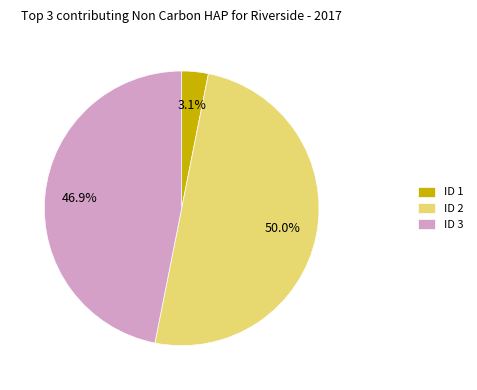

What portion of the pie excludes ID 1?

96.9%